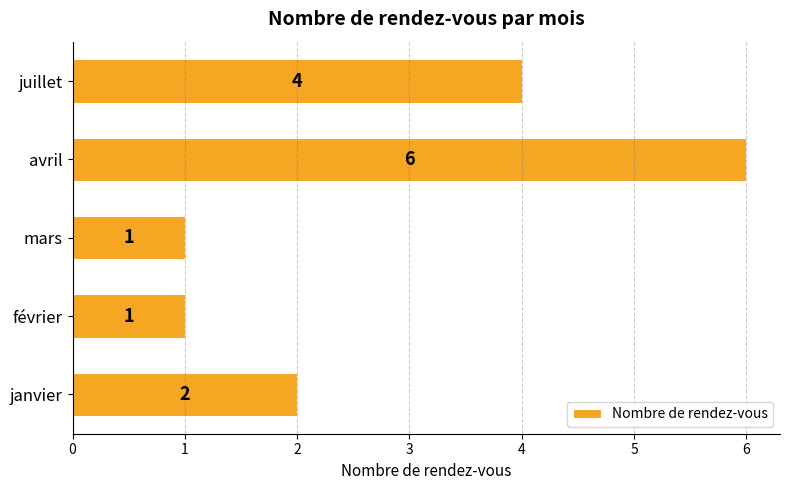

Reading top to bottom, extract all data points from this chart.

juillet=4	avril=6	mars=1	février=1	janvier=2